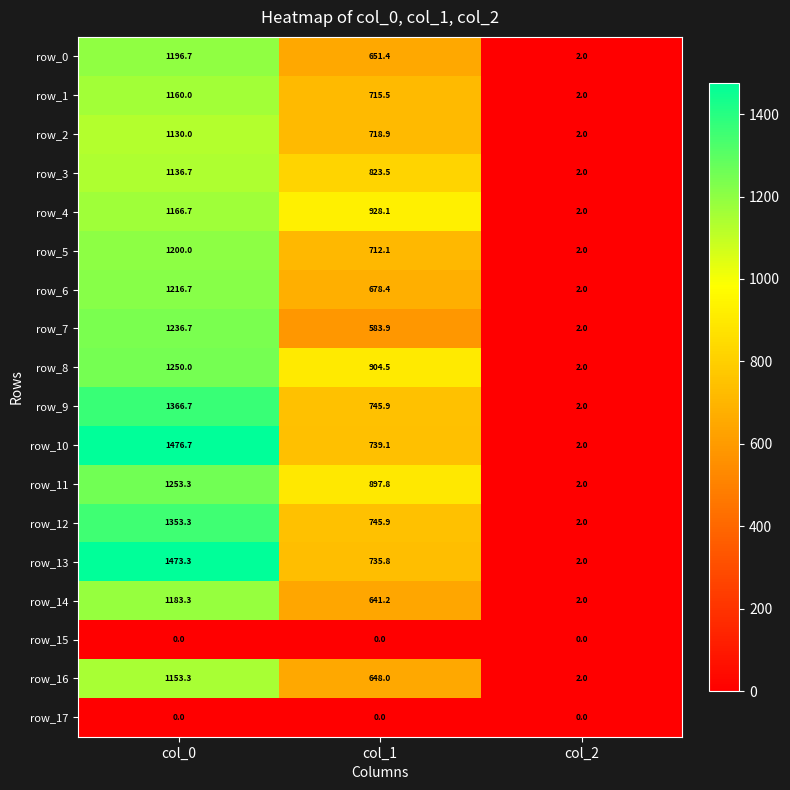

Count the number of data series in this chart.

18